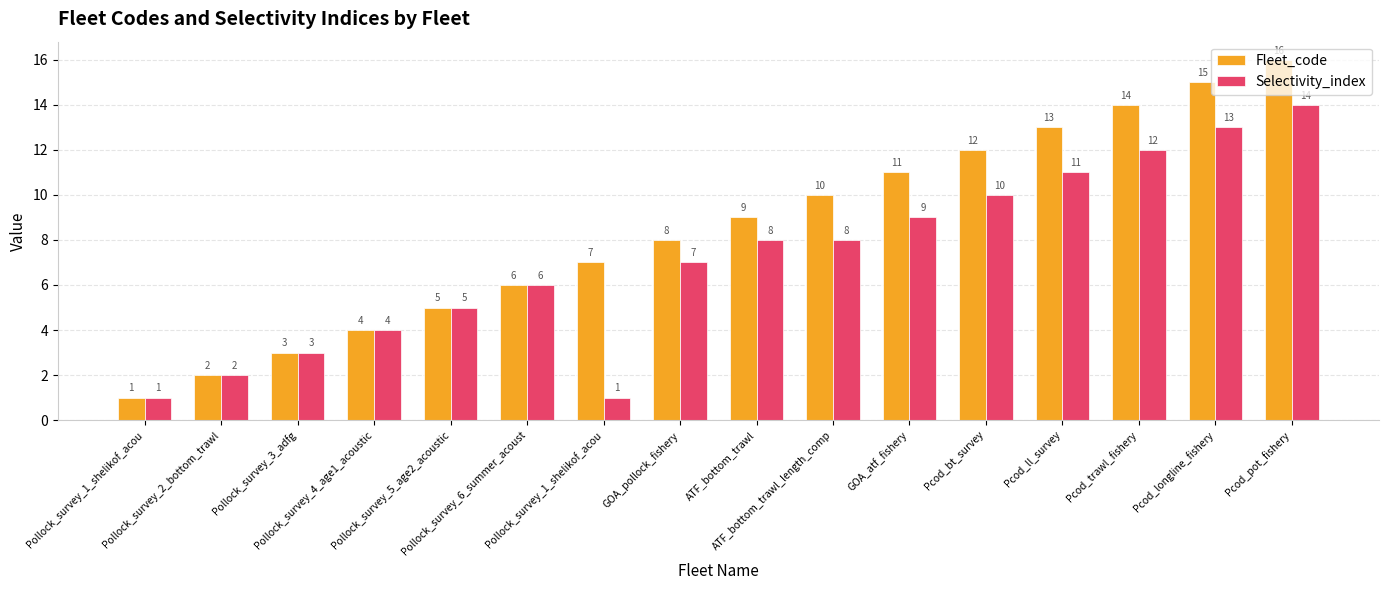

What is the lowest value of the Fleet_code series?

1